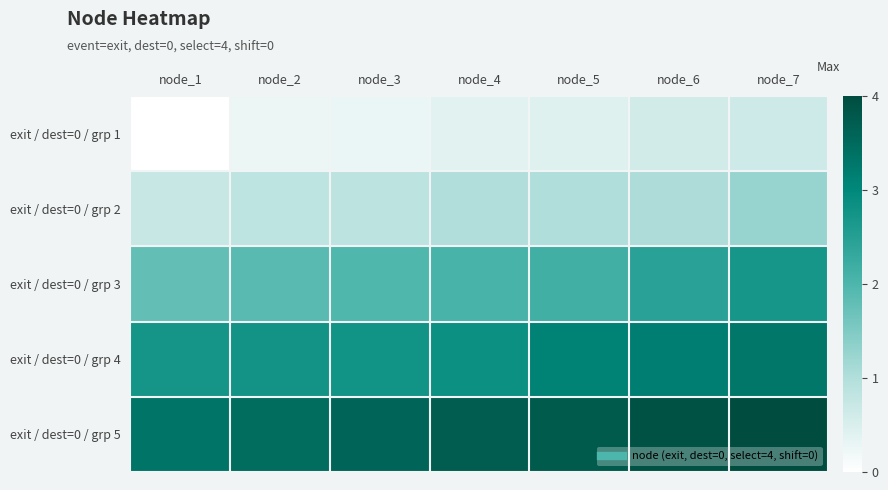

Reading left to right, list all the values displayed in this chart.

exit / dest=0 / grp 1: node_1=0.0	node_2=0.3	node_3=0.3	node_4=0.4	node_5=0.4	node_6=0.6	node_7=0.6
exit / dest=0 / grp 2: node_1=0.7	node_2=0.8	node_3=0.9	node_4=1.0	node_5=1.0	node_6=1.0	node_7=1.3
exit / dest=0 / grp 3: node_1=1.8	node_2=1.9	node_3=2.0	node_4=2.1	node_5=2.2	node_6=2.4	node_7=2.7
exit / dest=0 / grp 4: node_1=2.7	node_2=2.8	node_3=2.8	node_4=2.8	node_5=3.1	node_6=3.2	node_7=3.3
exit / dest=0 / grp 5: node_1=3.3	node_2=3.5	node_3=3.6	node_4=3.7	node_5=3.8	node_6=3.9	node_7=4.0